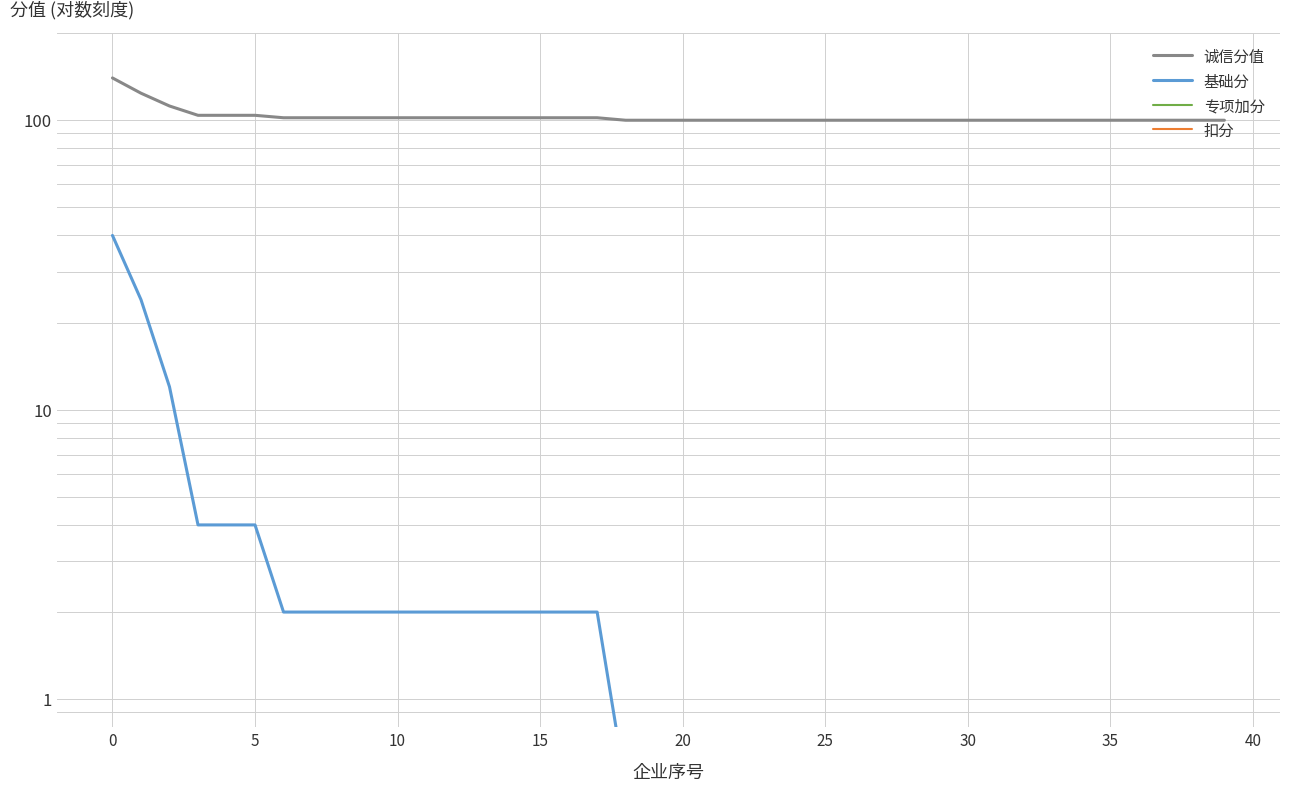

What is the sum of the 基础分 values at 25 and 13?

2.5